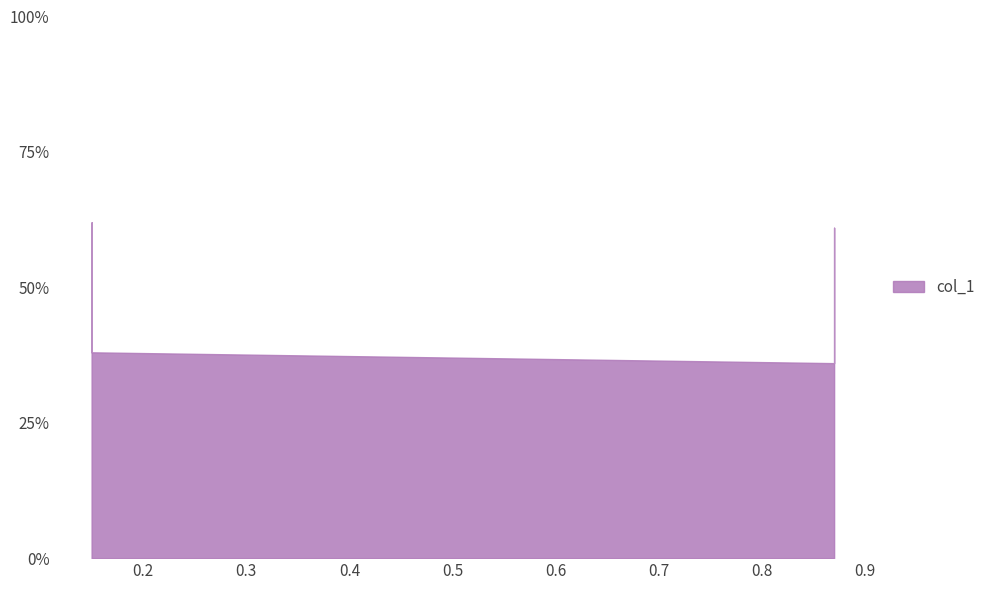

How many points are lower than both their immediate neighbors (excluding endpoints)?

1